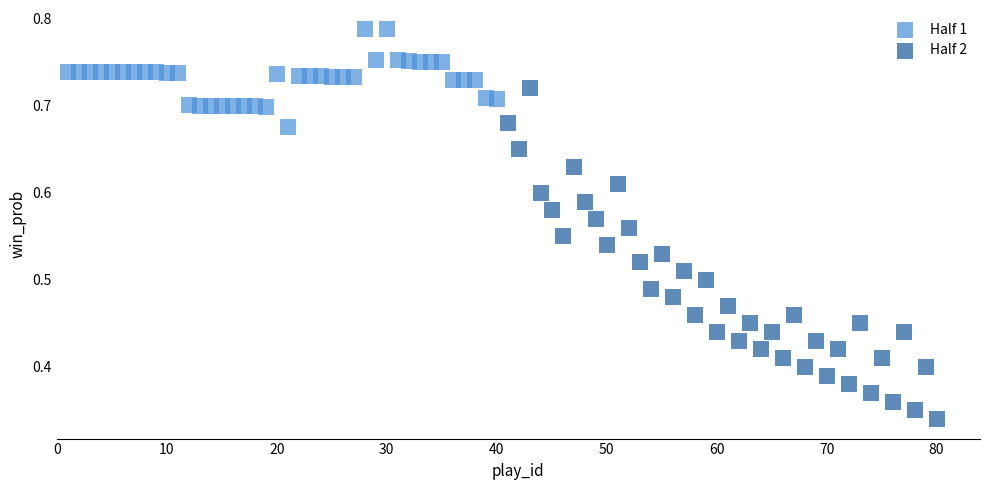

Which series has the largest Y range (max minus min)?

Half 2